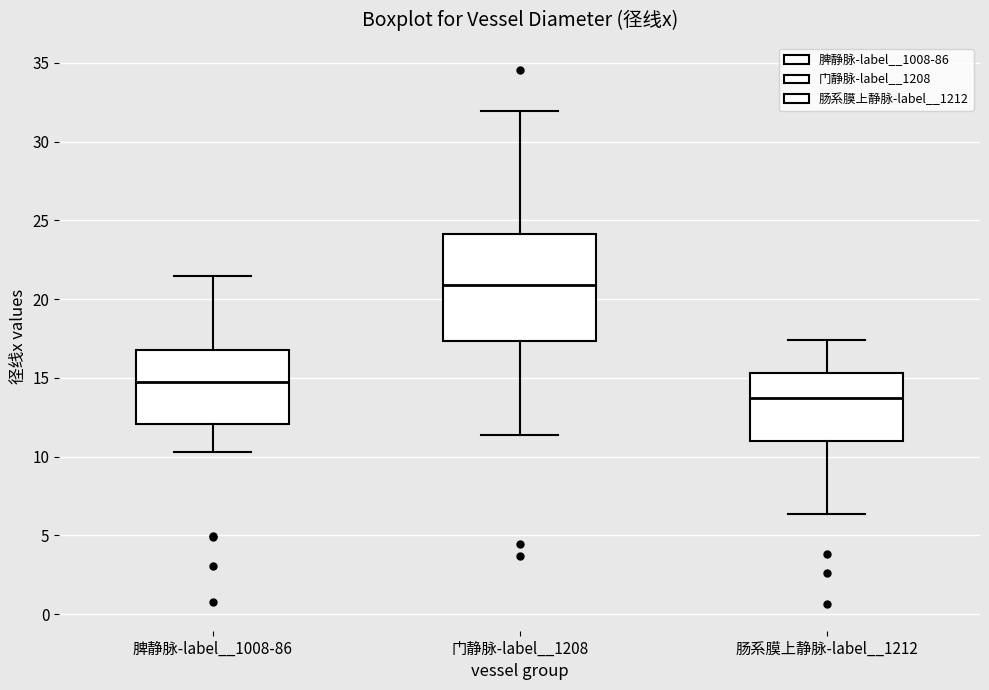

Reading left to right, read every box against the y-axis: the position of its median line, the range the box covers, and the ends of its whiskers. The values are not printed on the chart, so give them approximately, as read against the axis.

脾静脉-label__1008-86: median 15.0, box 12.0 to 17.0, whiskers 10.5 to 21.5
门静脉-label__1208: median 21.0, box 17.5 to 24.0, whiskers 11.5 to 32.0
肠系膜上静脉-label__1212: median 13.5, box 11.0 to 15.5, whiskers 6.5 to 17.5